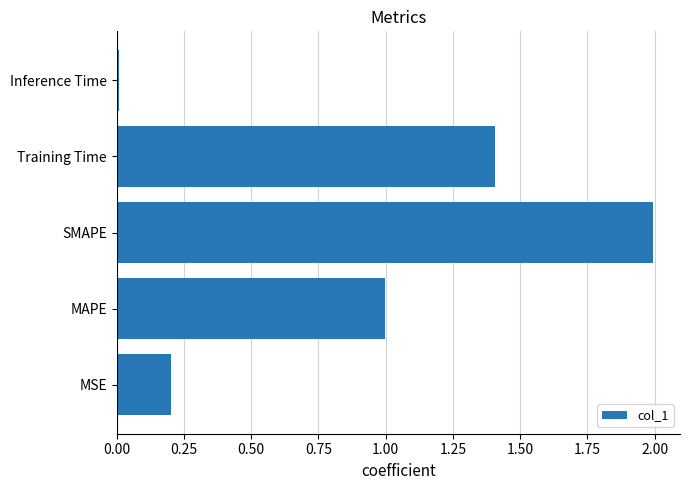

At which category does the chart reach its peak across all series?

SMAPE